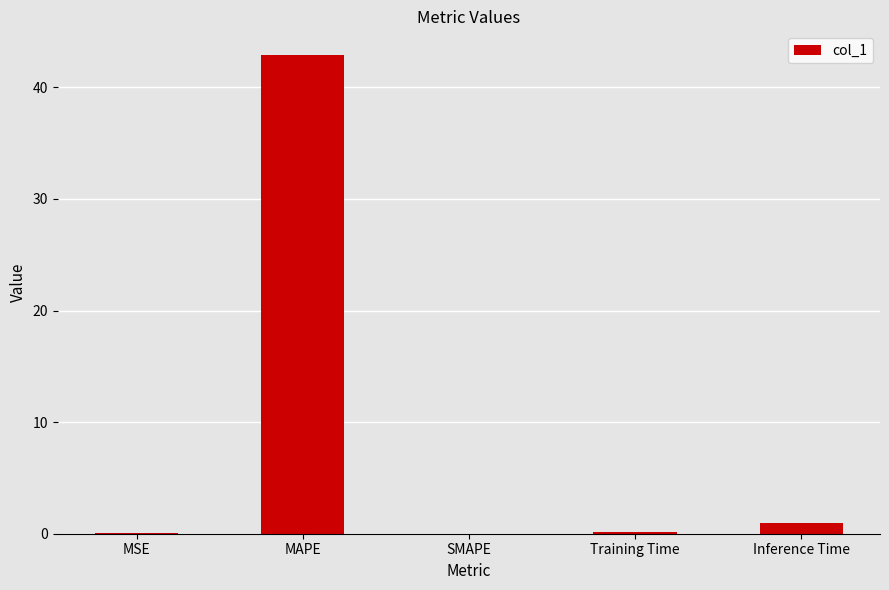

Is it true that the value at Inference Time is 0.9?

True